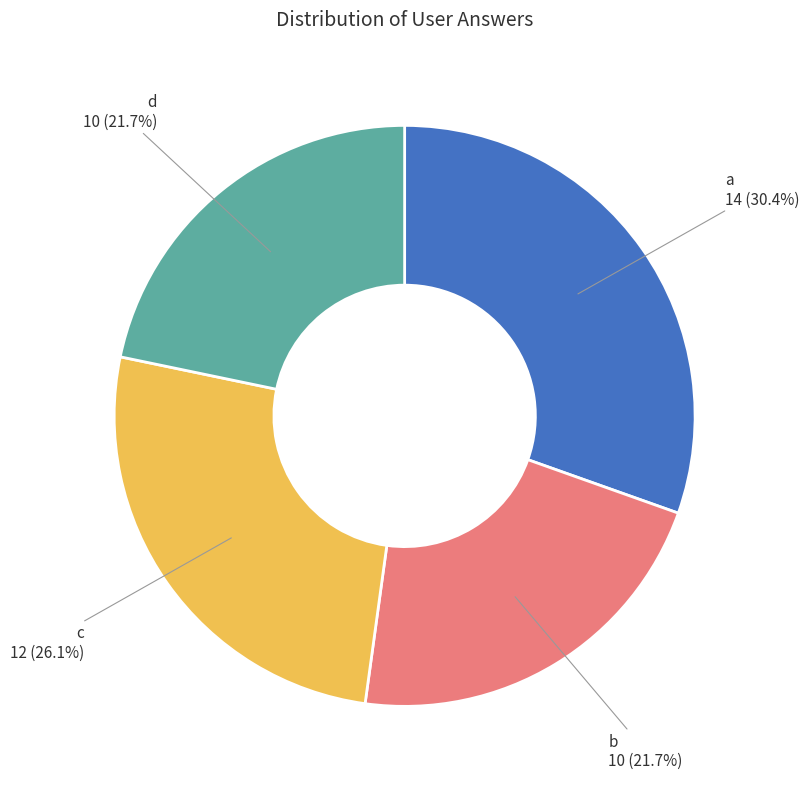

To the nearest percent, what is the difference between the largest and smallest slice percentages?

9%